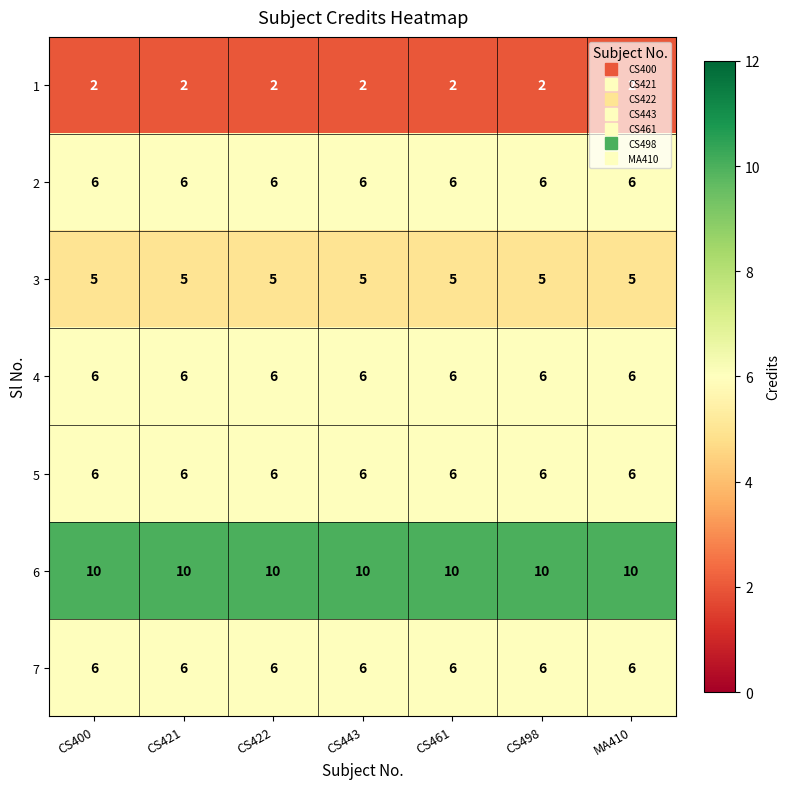

How many categories are shown in the chart?

7